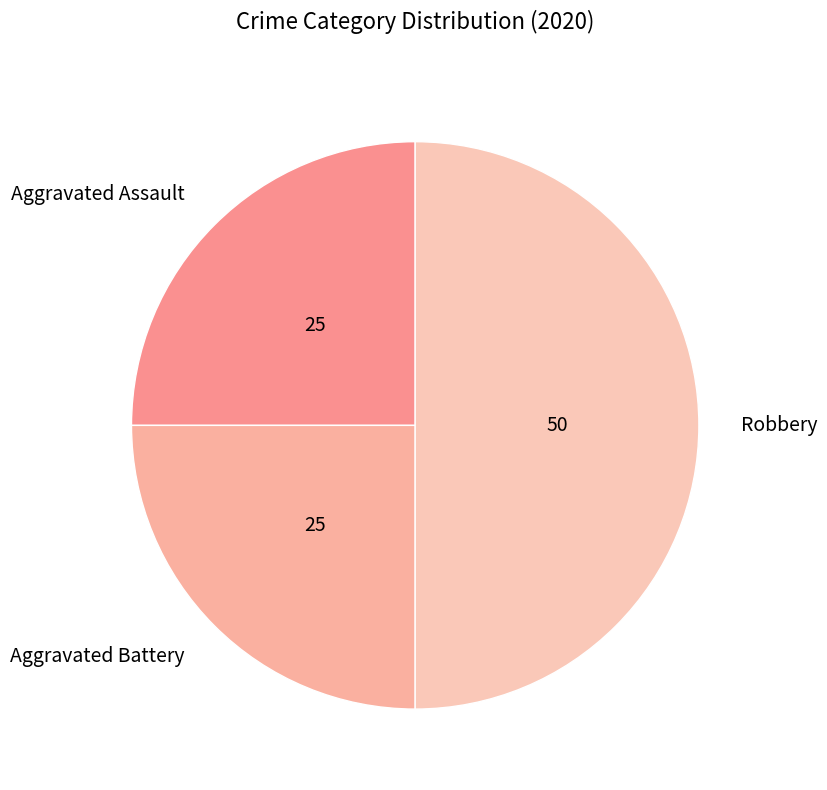

How many segments does this pie chart have?

3